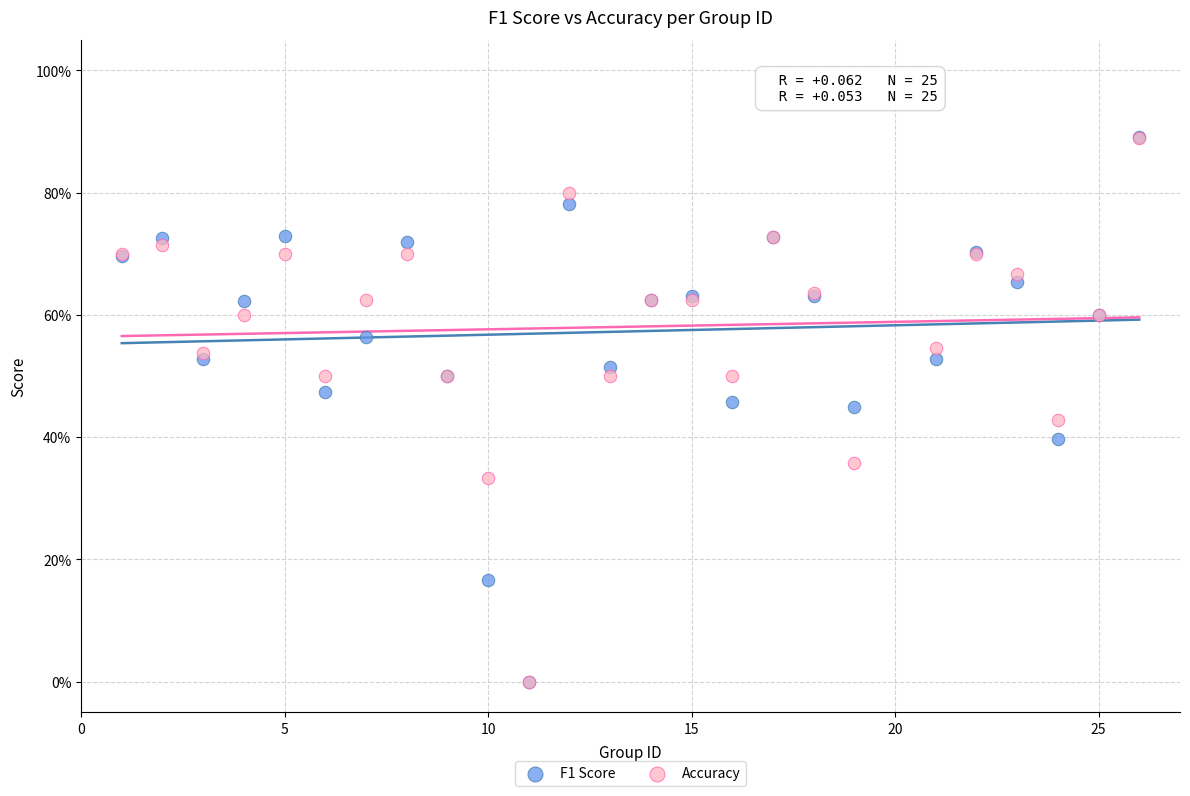

What are all the series names shown in the legend?

F1 Score, Accuracy